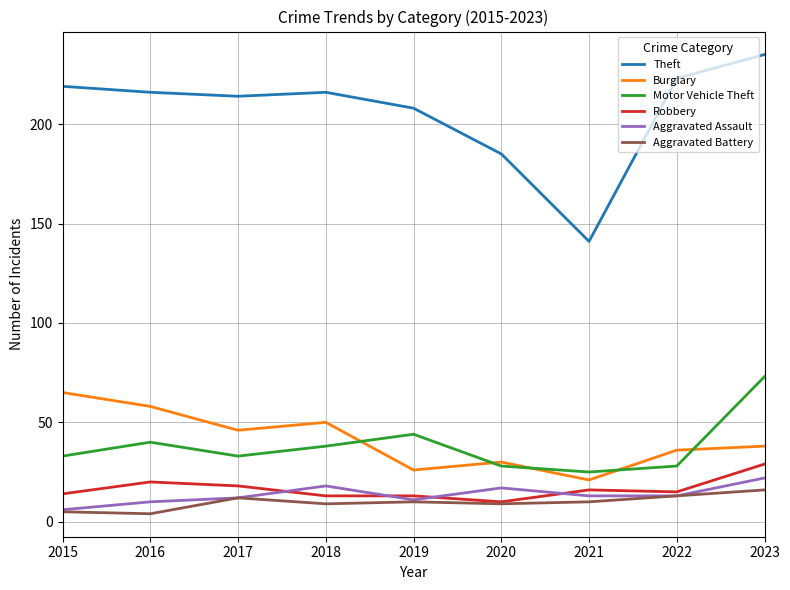

What is the spread (max minus min) of values at 2017?

202